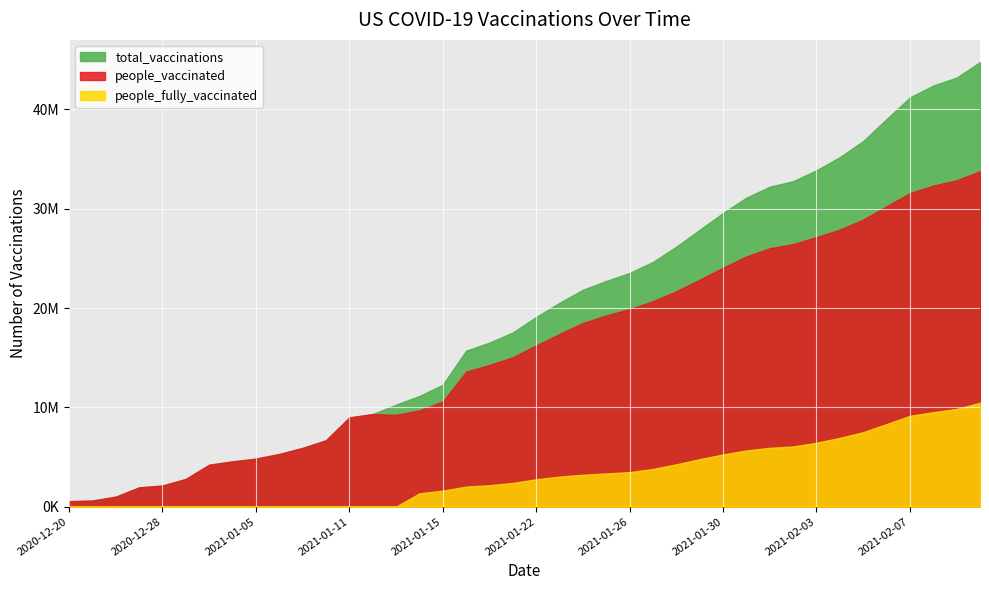

How many data points in total_vaccinations are less than 19107959?

20